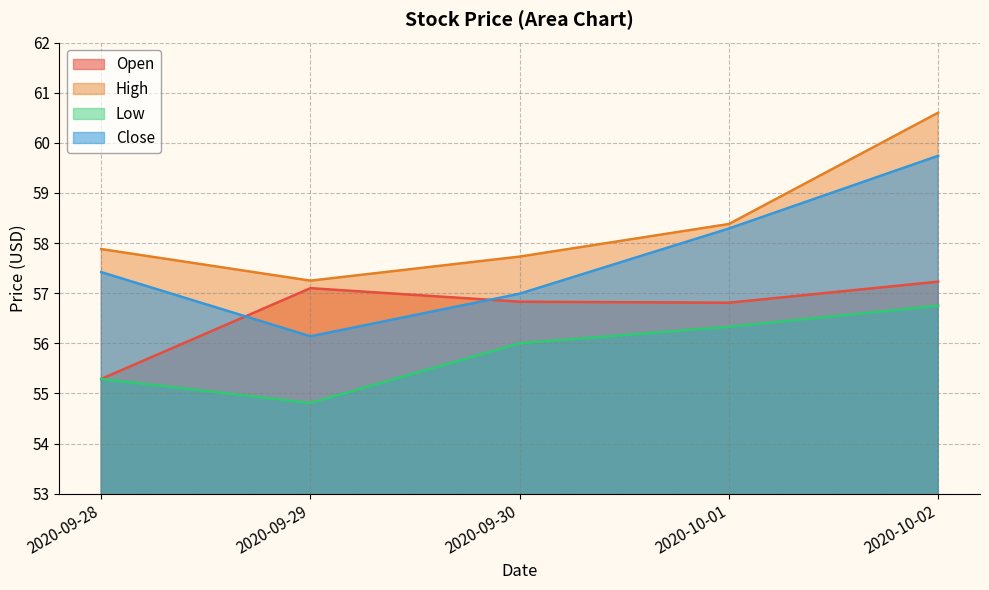

Reading left to right, extract all data points from this chart.

Open: 55.3	57.1	56.8	56.8	57.2
High: 57.9	57.2	57.7	58.4	60.6
Low: 55.3	54.8	56.0	56.3	56.8
Close: 57.4	56.1	57.0	58.3	59.7